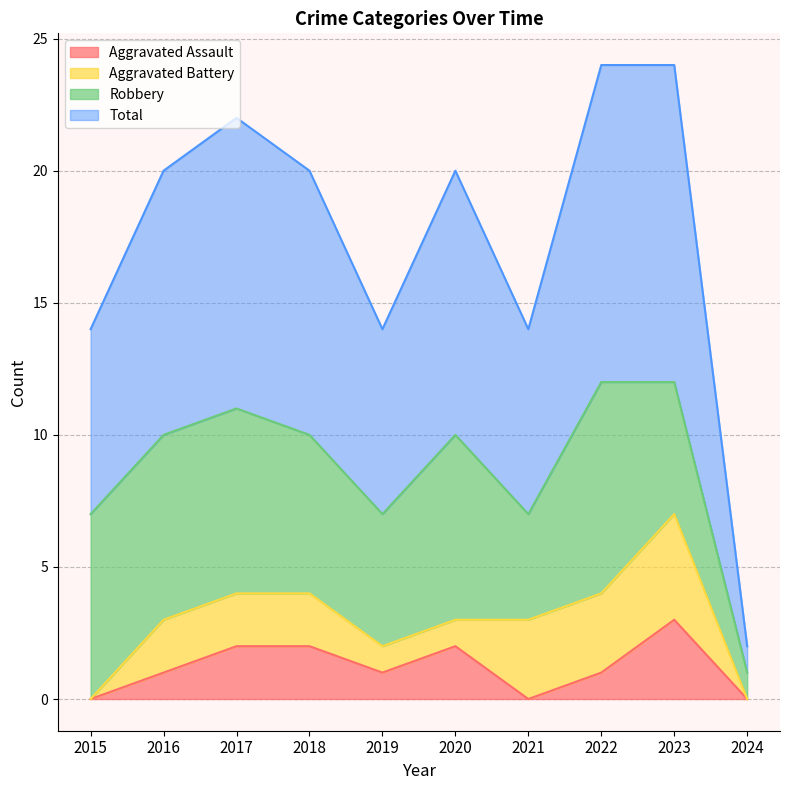

At which label does Aggravated Assault reach its peak?

2023